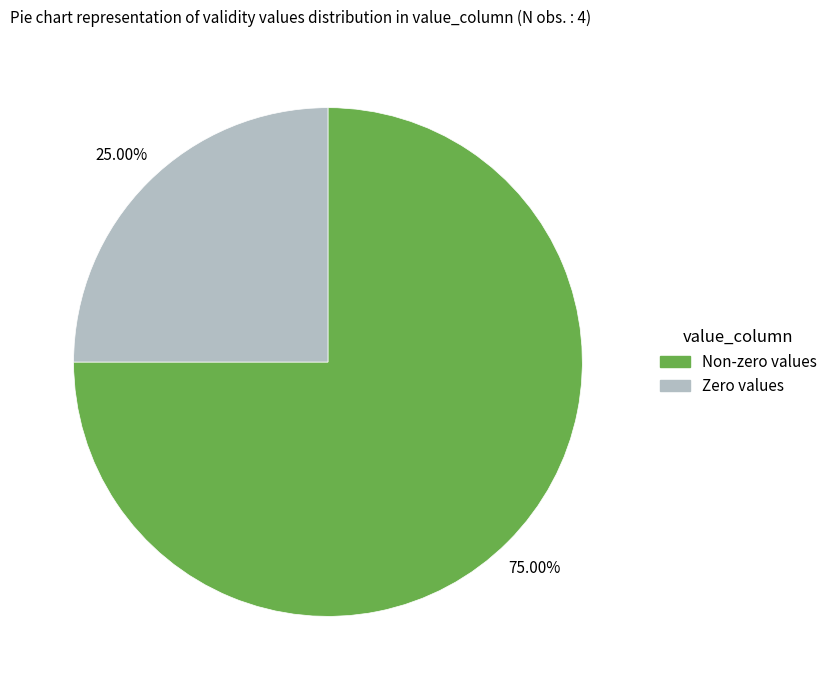

Is there any slice that represents more than half of the pie?

Yes